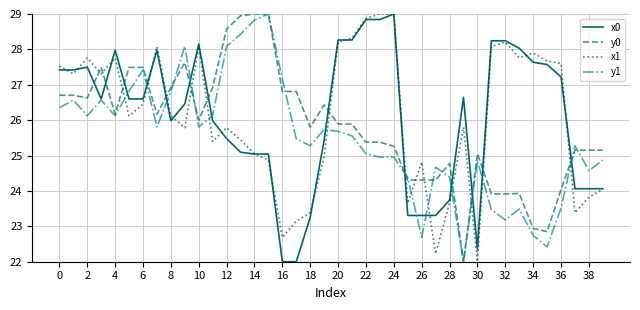

What is the minimum value for x1?

22.0